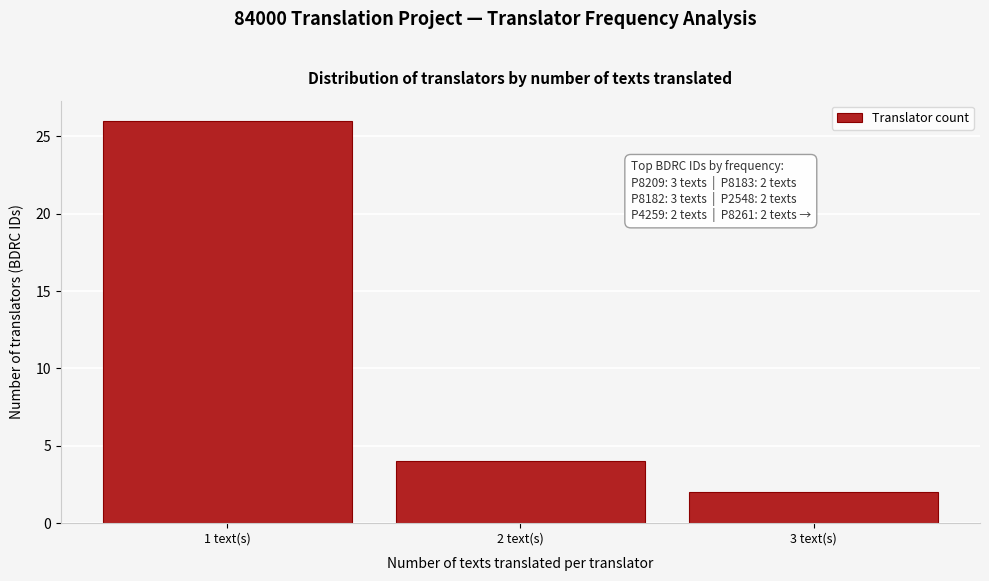

Reading right to left, list all the values displayed in this chart.

3 text(s)=2	2 text(s)=4	1 text(s)=26